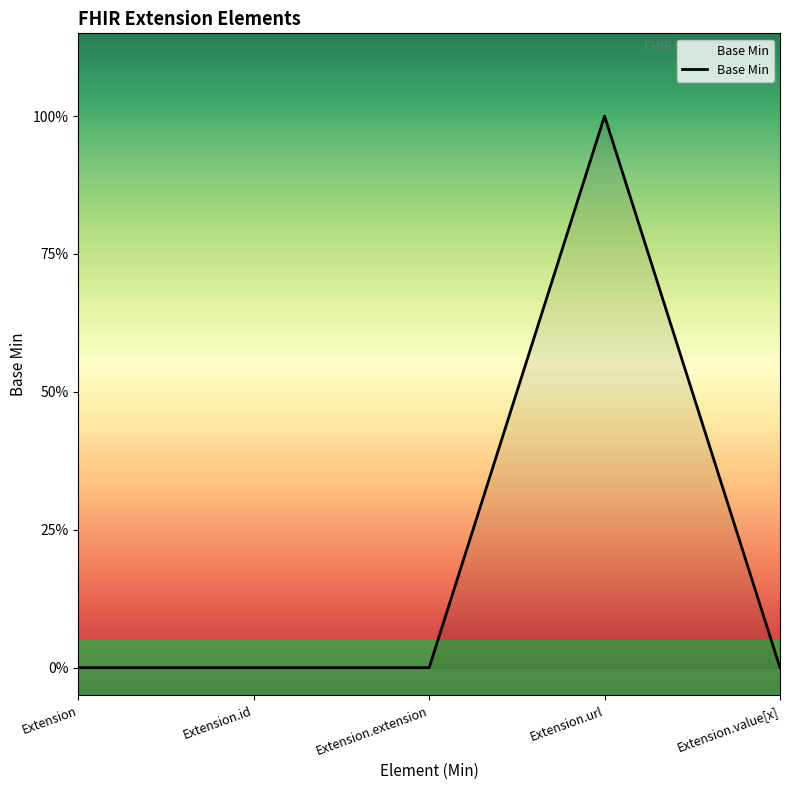

At which category does the data reach its first local peak?

Extension.url